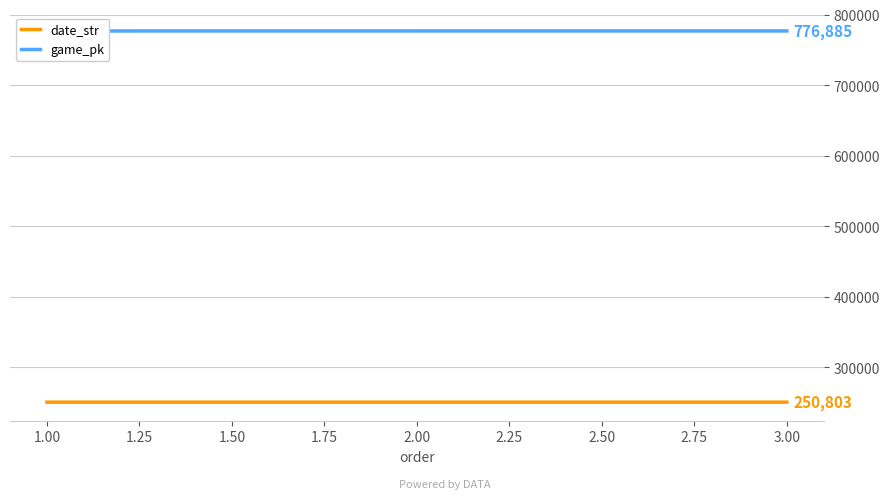

What are all the series names shown in the legend?

date_str, game_pk